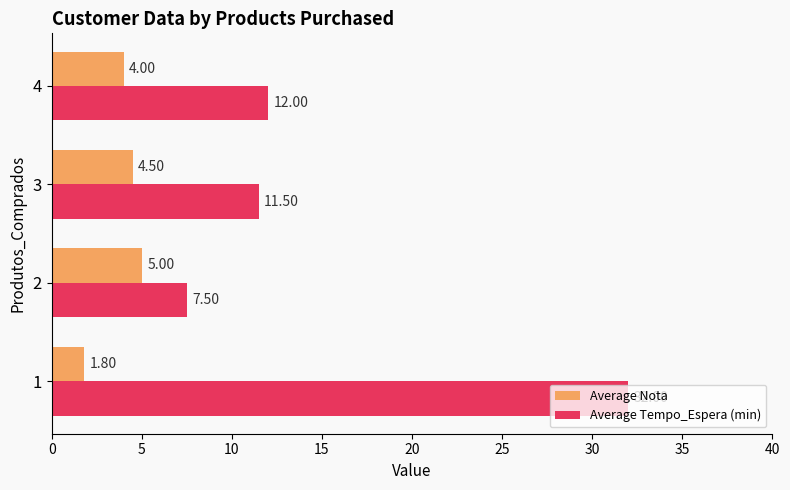

How many data points in Average Tempo_Espera (min) are less than 12?

2